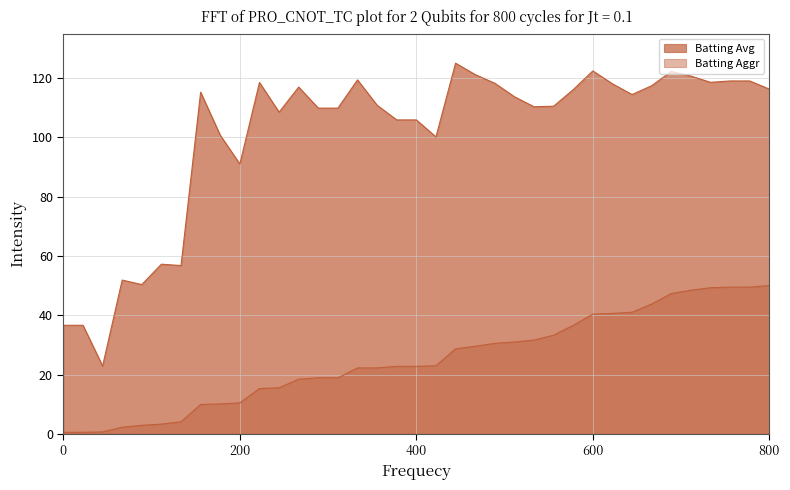

What is the minimum value for Batting Avg?

22.9